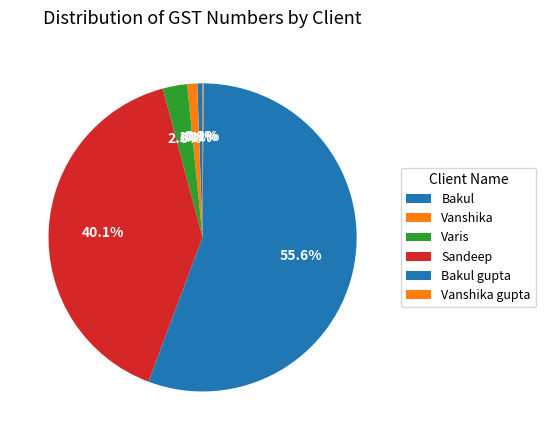

What is the largest slice in the pie chart?

Bakul gupta